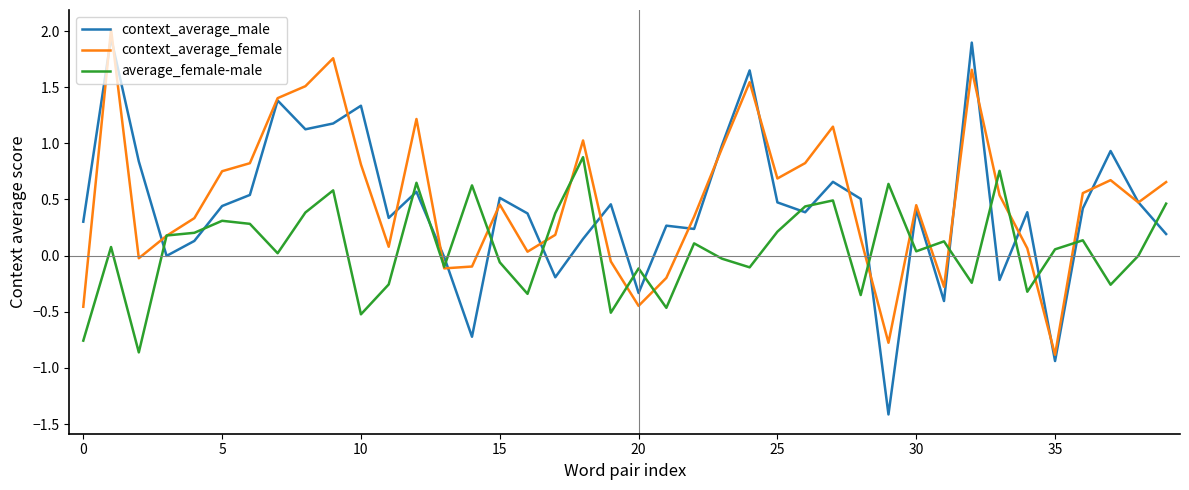

True or false: average_female-male and context_average_male intersect in this chart.

True